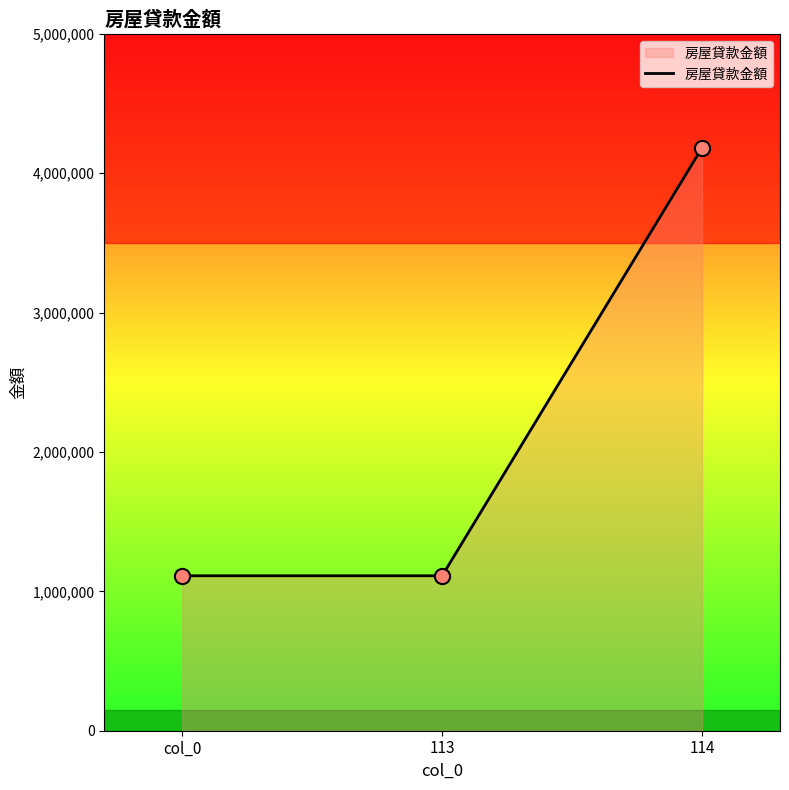

What is the change in value from 113 to 114?

+3070839